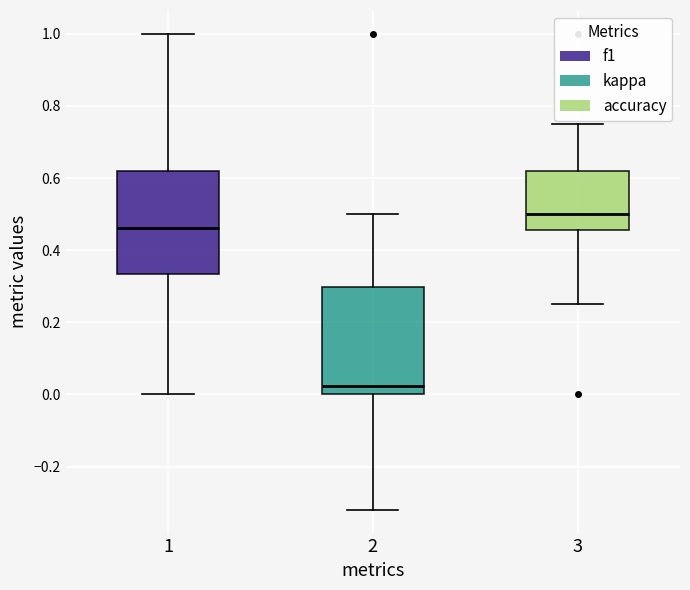

Reading left to right, read every box against the y-axis: the position of its median line, the range the box covers, and the ends of its whiskers. The values are not printed on the chart, so give them approximately, as read against the axis.

1: median 0.46, box 0.34 to 0.62, whiskers 0.00 to 1.00
2: median 0.02, box 0.00 to 0.30, whiskers -0.32 to 0.50
3: median 0.50, box 0.46 to 0.62, whiskers 0.26 to 0.76